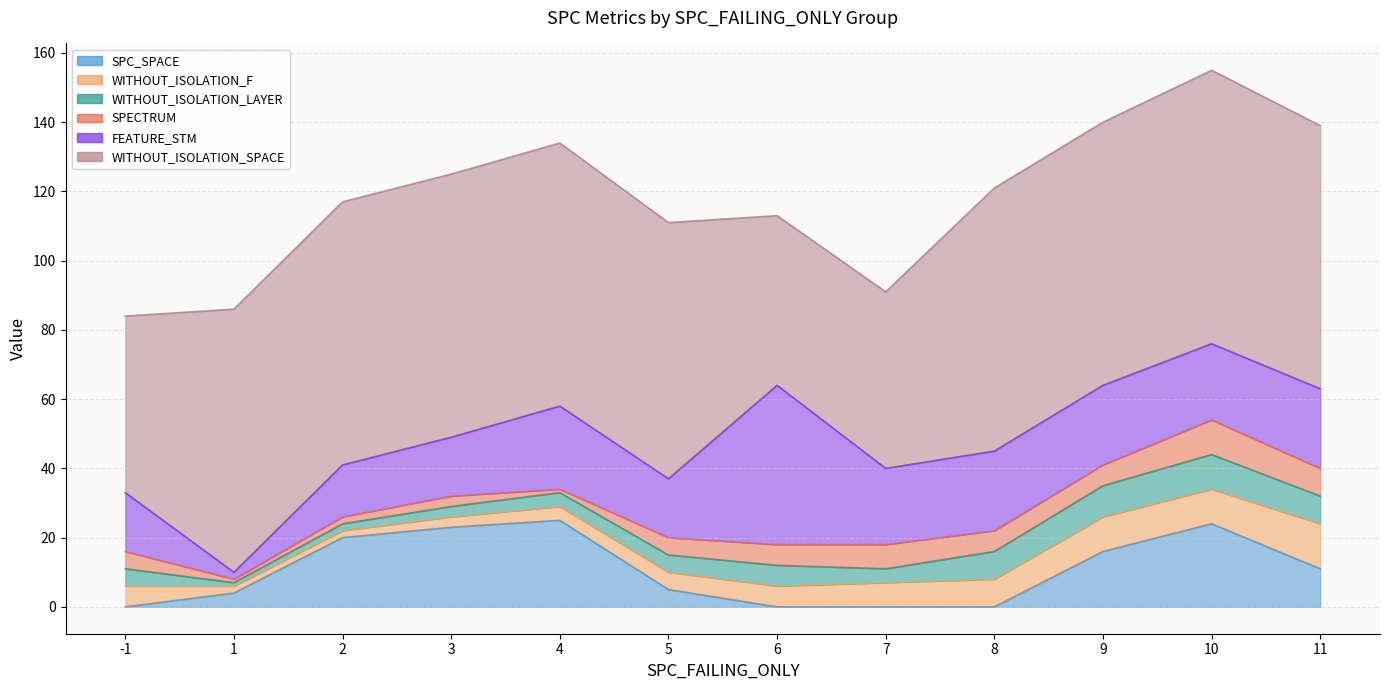

At 11, list the series in order from smallest to largest.

WITHOUT_ISOLATION_LAYER, SPECTRUM, SPC_SPACE, WITHOUT_ISOLATION_F, FEATURE_STM, WITHOUT_ISOLATION_SPACE